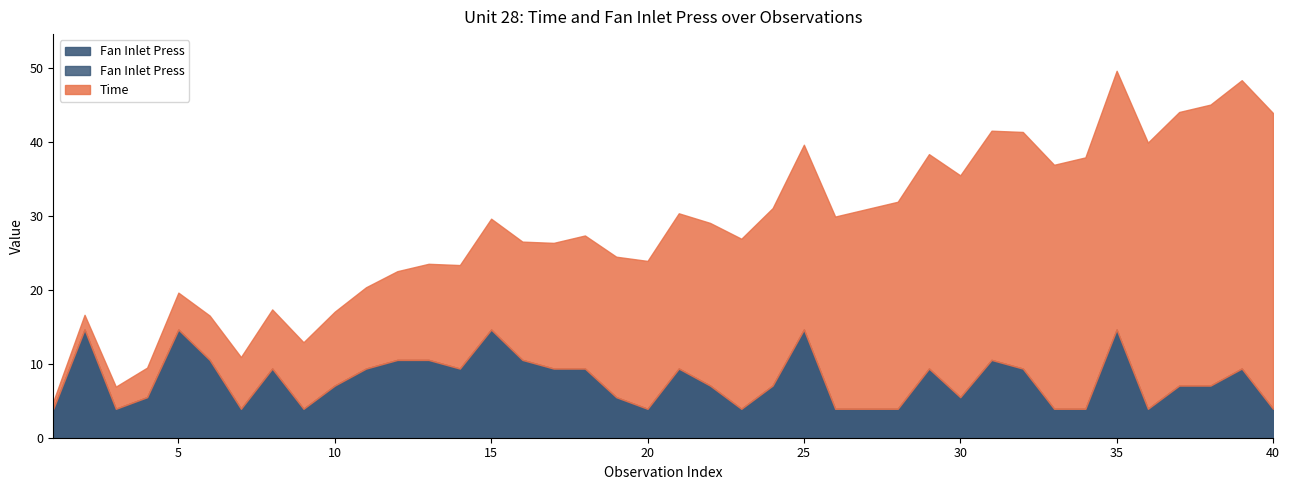

What is the minimum value for Fan Inlet Press?

3.9